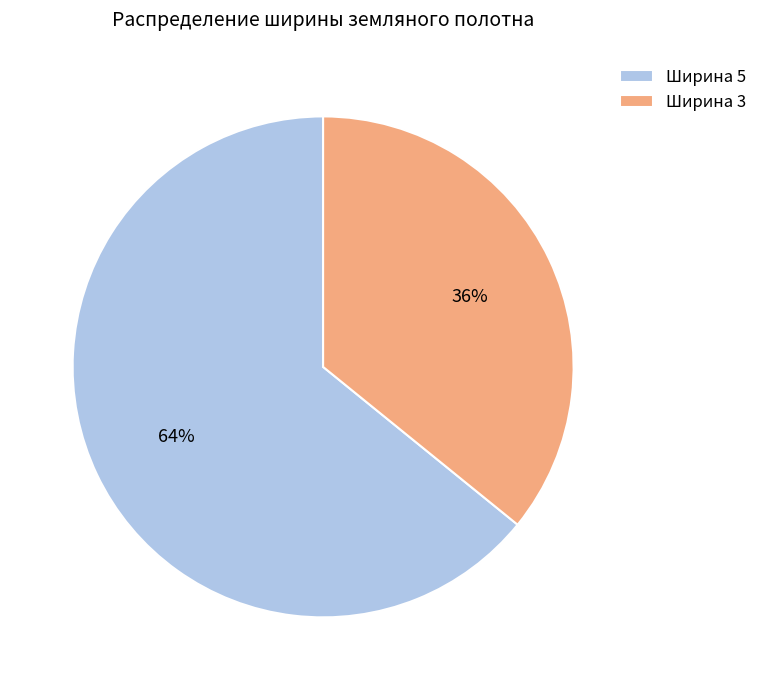

The Ширина 5 slice represents 75% of the pie. True or false?

False